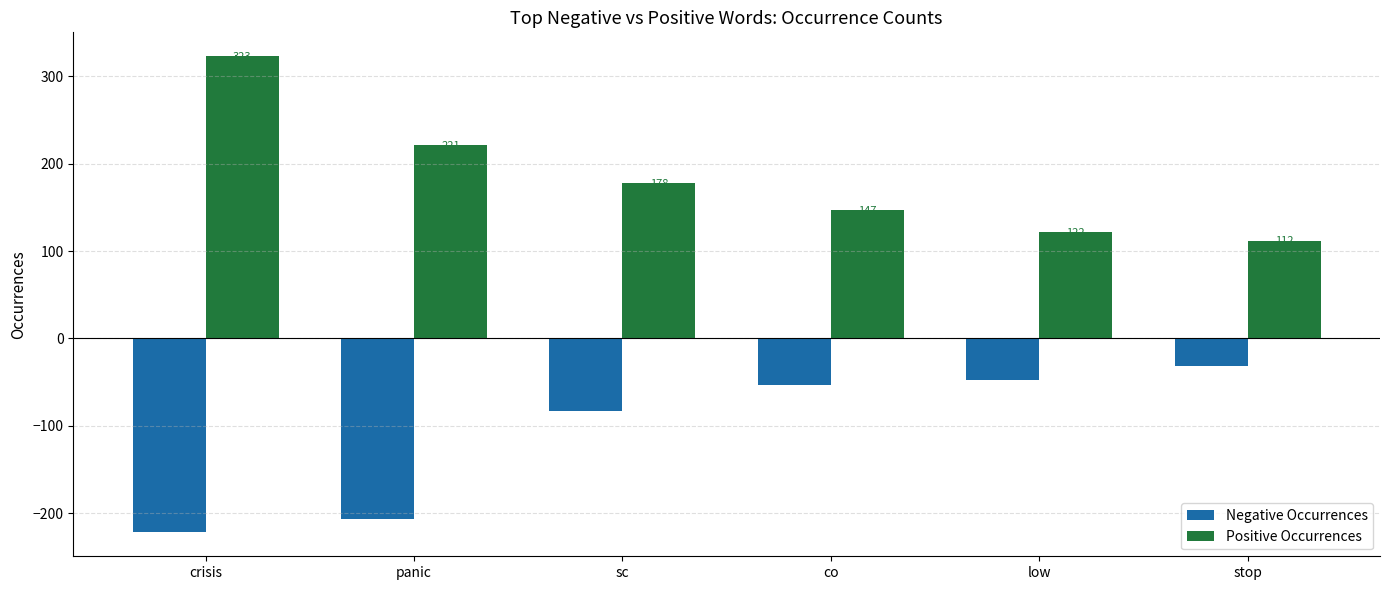

Reading left to right, list all the values displayed in this chart.

Negative Occurrences: crisis=-222	panic=-207	sc=-83	co=-53	low=-47	stop=-32
Positive Occurrences: crisis=323	panic=221	sc=178	co=147	low=122	stop=112